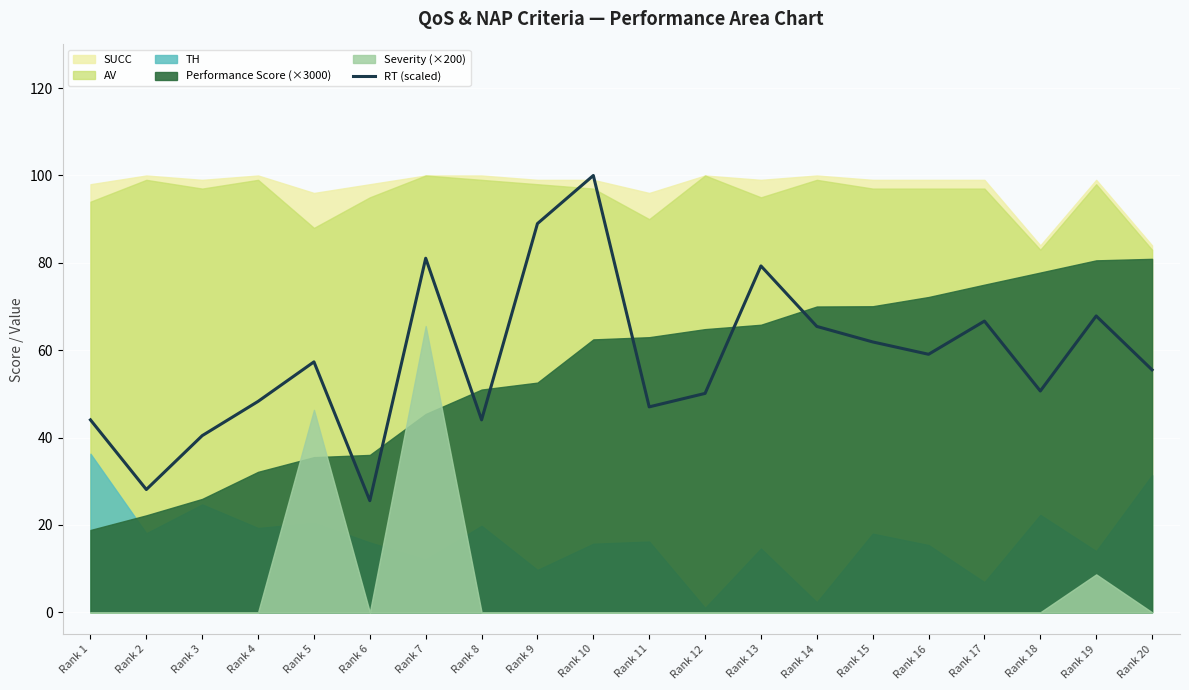

List the labels in order of value, largest first.

Rank 10, Rank 9, Rank 7, Rank 13, Rank 19, Rank 17, Rank 14, Rank 15, Rank 16, Rank 5, Rank 20, Rank 18, Rank 12, Rank 4, Rank 11, Rank 1, Rank 8, Rank 3, Rank 2, Rank 6